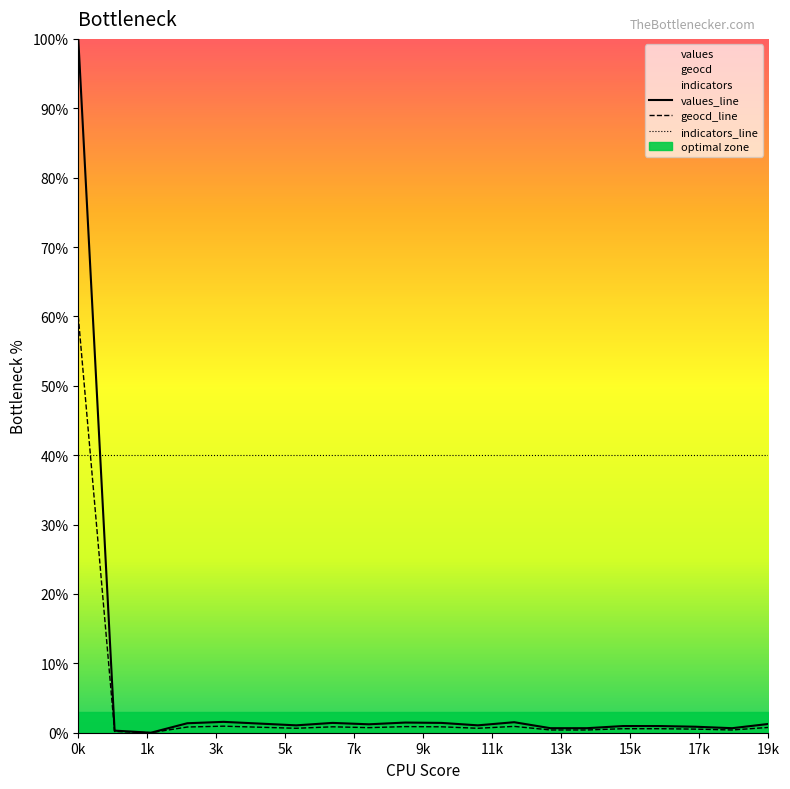

What is the difference between the highest and lowest values at 12?

39.1